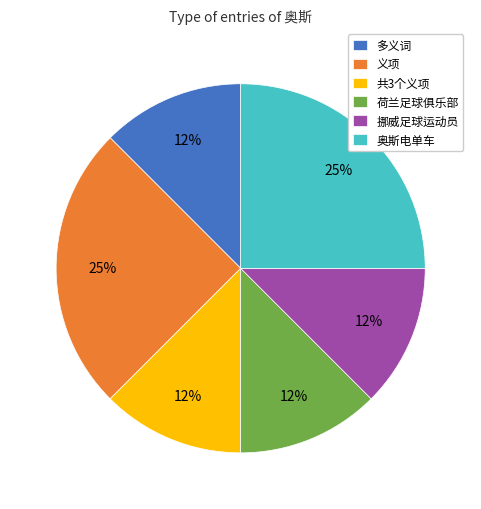

Is it true that 多义词 is 3% of the pie?

False